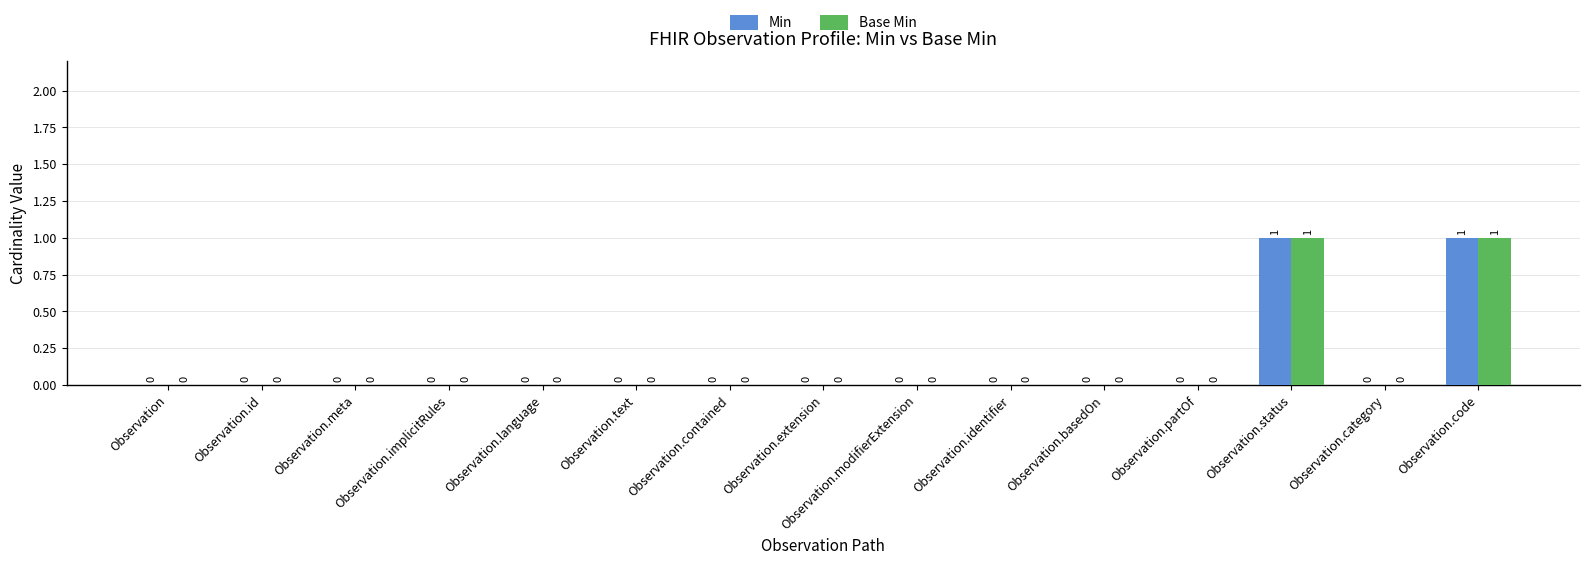

True or false: Min has a value of 0 at Observation.contained.

True